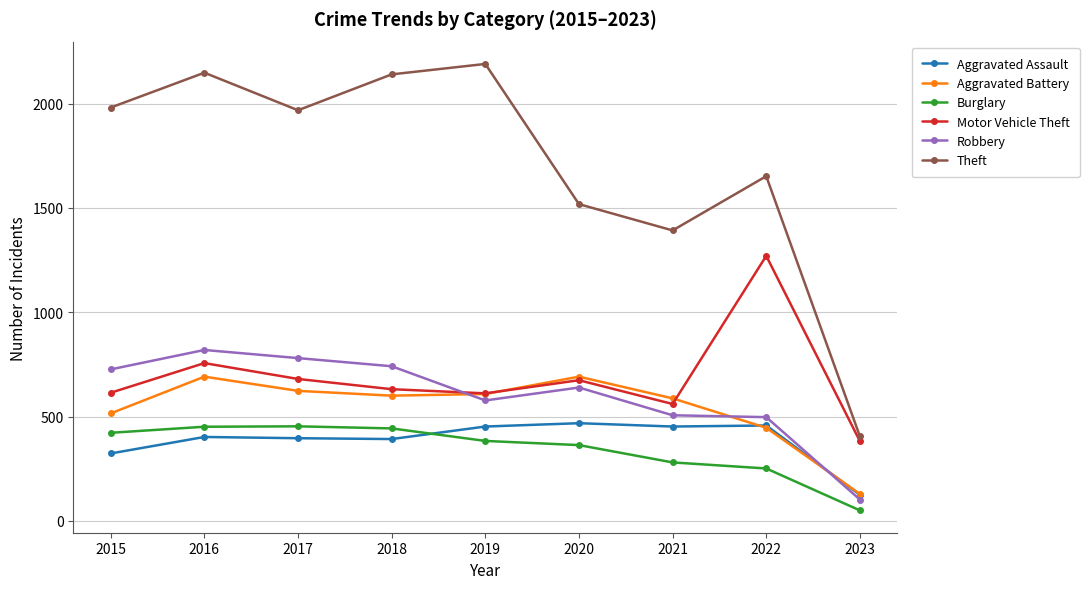

True or false: Theft has more than 0 points higher than both neighbors.

True